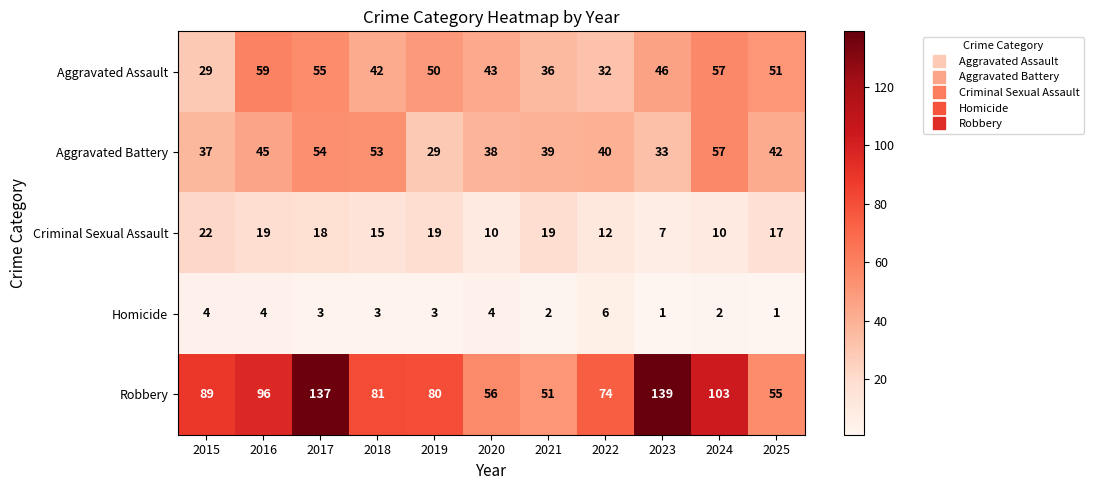

Where is Criminal Sexual Assault nearest to the value 14?

2018